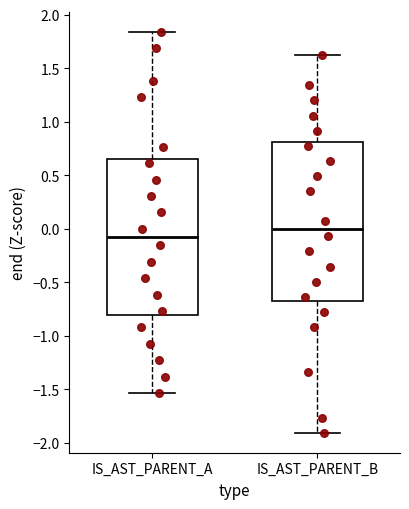

Where does the upper whisker of the box for IS_AST_PARENT_A end on the y-axis? The values are not printed on the chart, so give them approximately, as read against the axis.

1.85